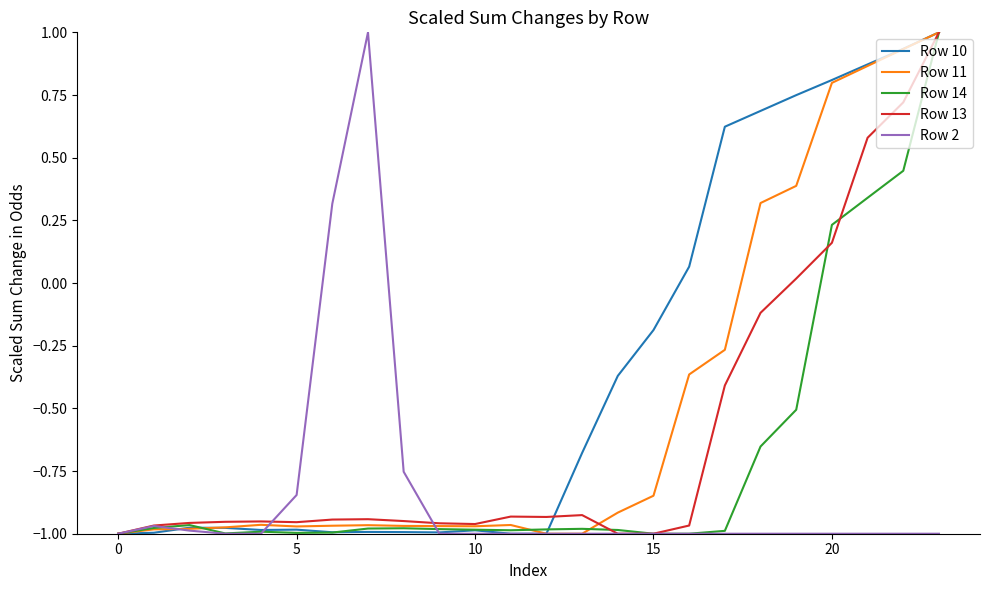

Which series has the largest total across all categories?

Row 10